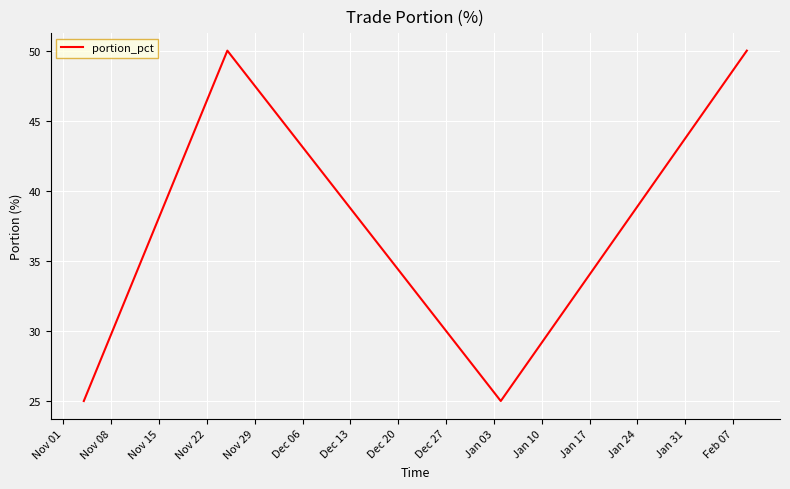

How many values are between 25 and 50?

4